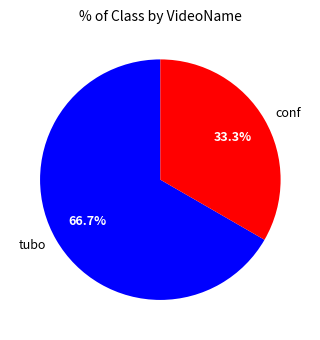

Combined, what portion of the pie is tubo and conf?

100.0%